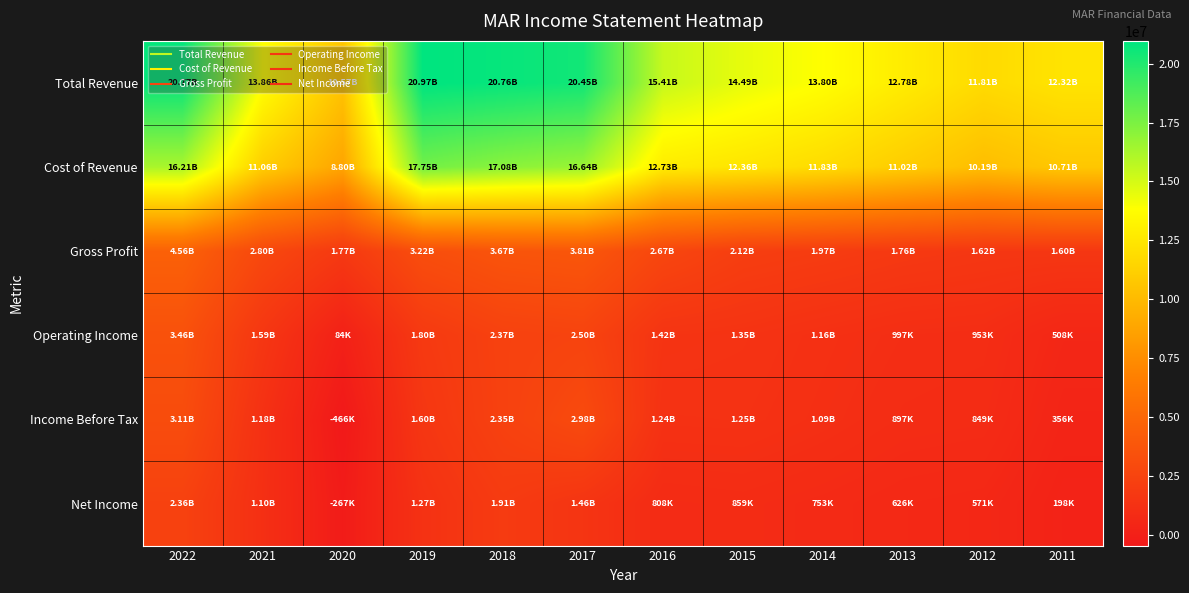

Between 2018 and 2021, which is larger?

2018